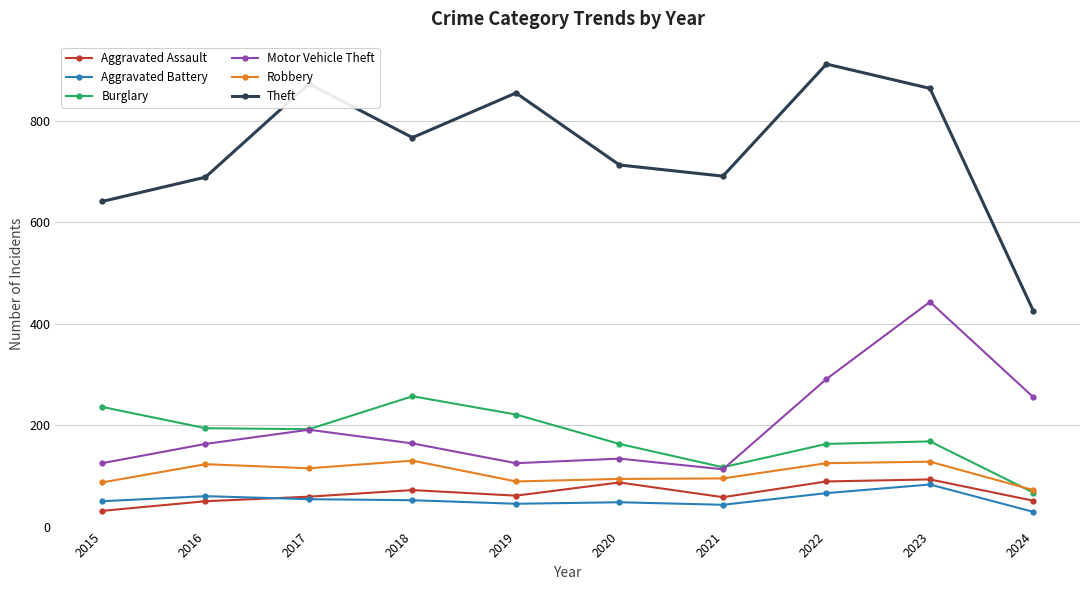

Is it true that Motor Vehicle Theft equals 113 at 2021?

True